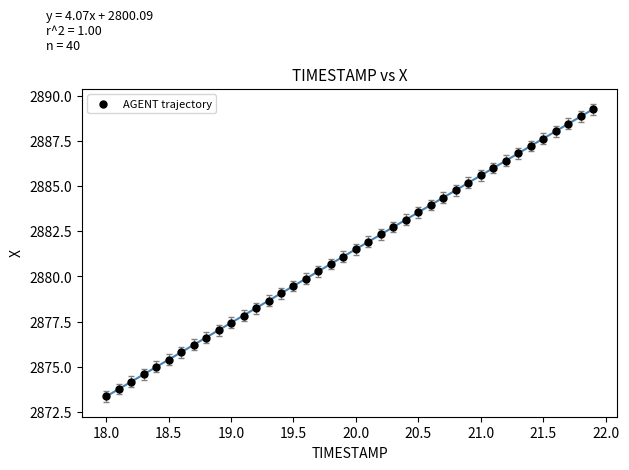

What is the range of Y values (max minus min)?

15.9